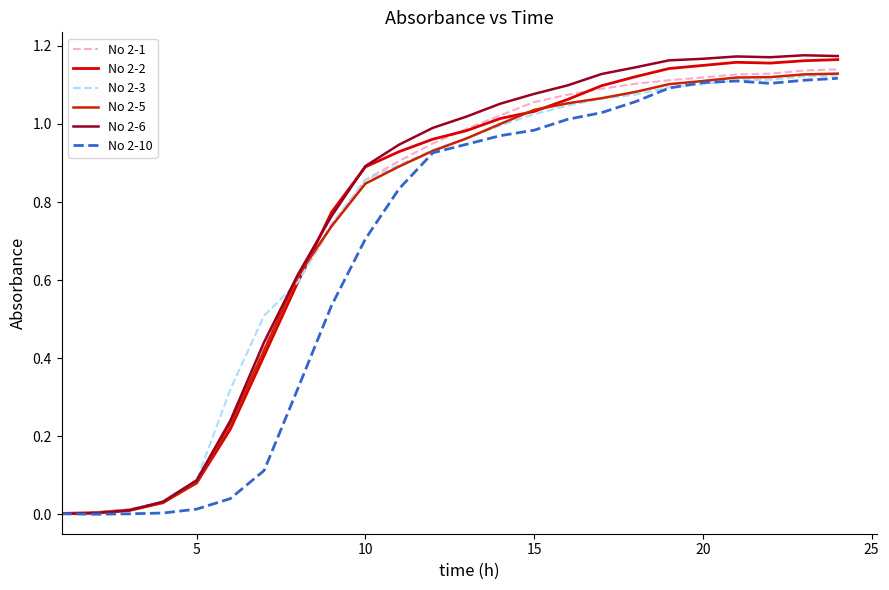

How many lines are shown in the chart?

6